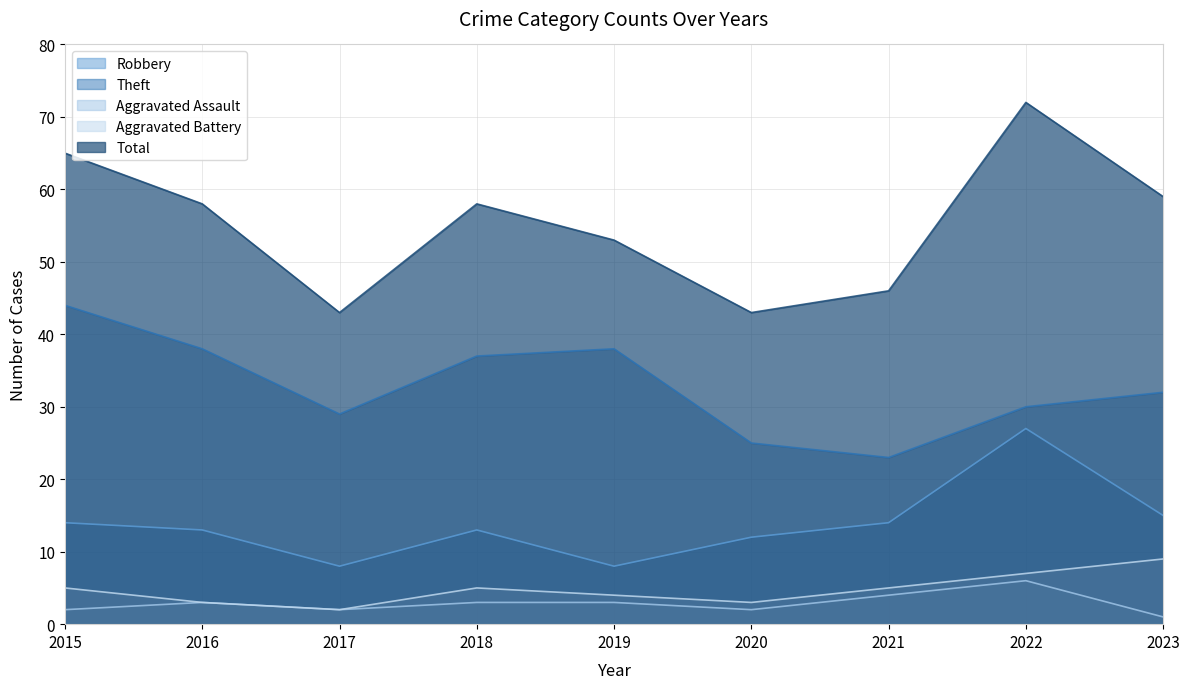

True or false: Robbery and Theft cross at least once.

False